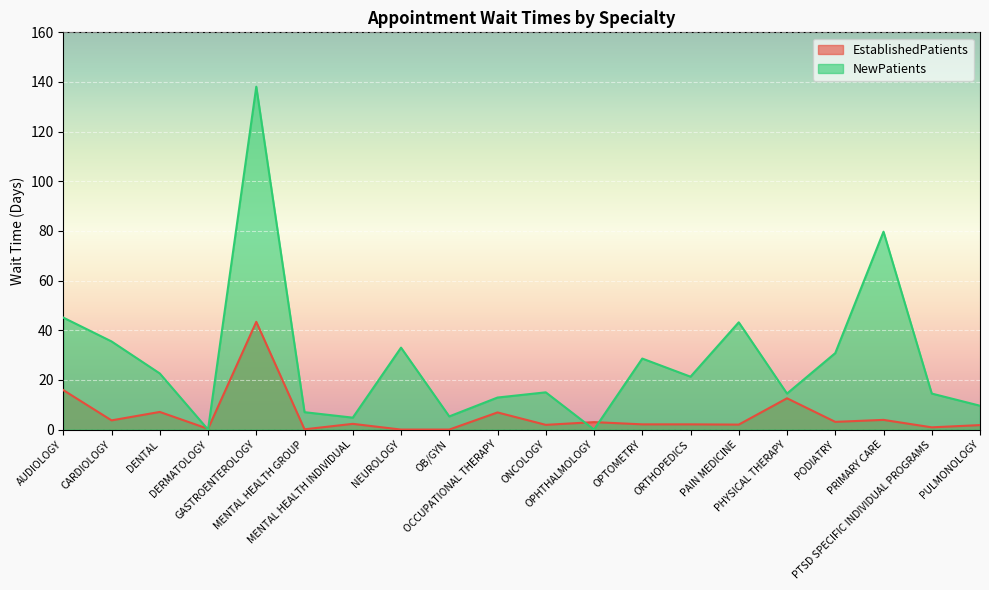

Where do EstablishedPatients and NewPatients first cross each other?

DENTAL and DERMATOLOGY